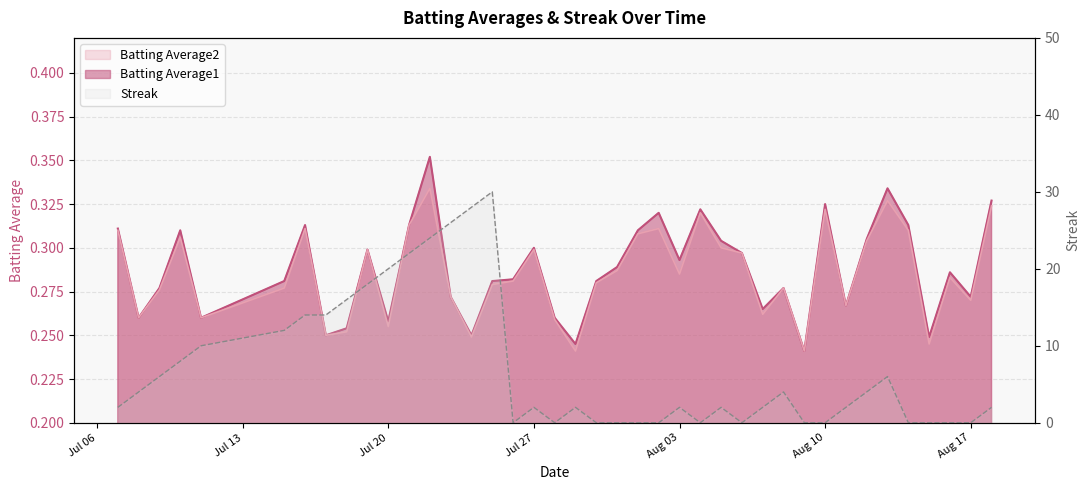

At which label does Batting Average1 reach its peak?

2010-07-22